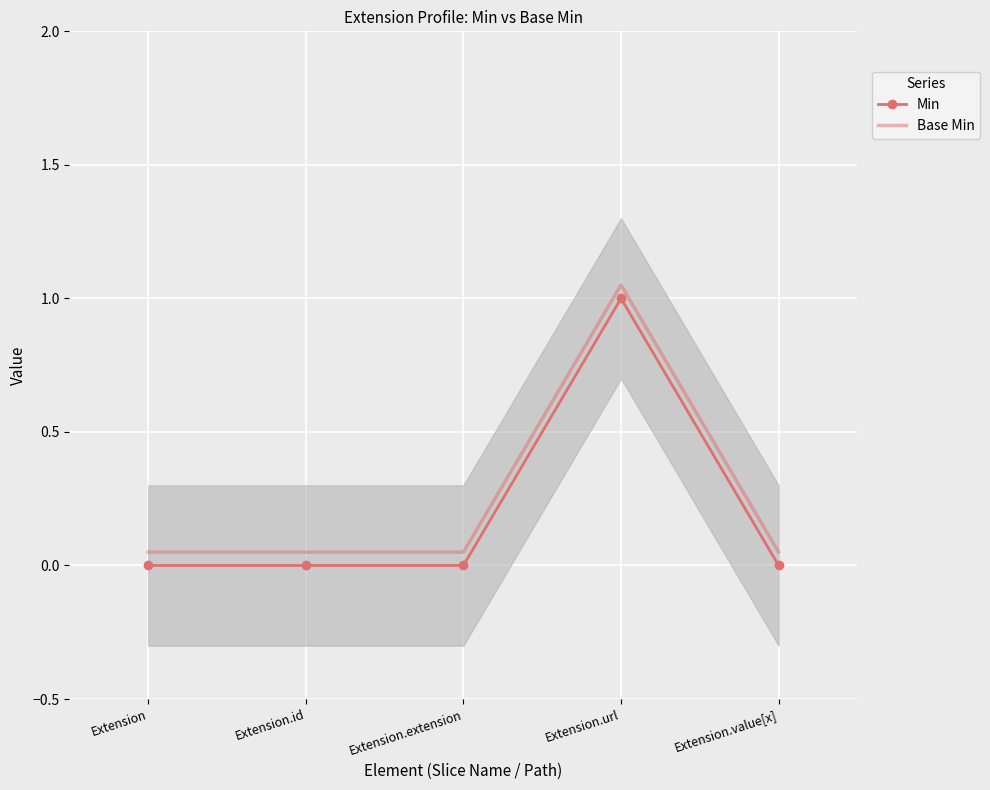

Reading left to right, what are all the values shown in this chart?

Min: Extension=0.0	Extension.id=0.0	Extension.extension=0.0	Extension.url=1.0	Extension.value[x]=0.0
Base Min: Extension=0.1	Extension.id=0.1	Extension.extension=0.1	Extension.url=1.1	Extension.value[x]=0.1